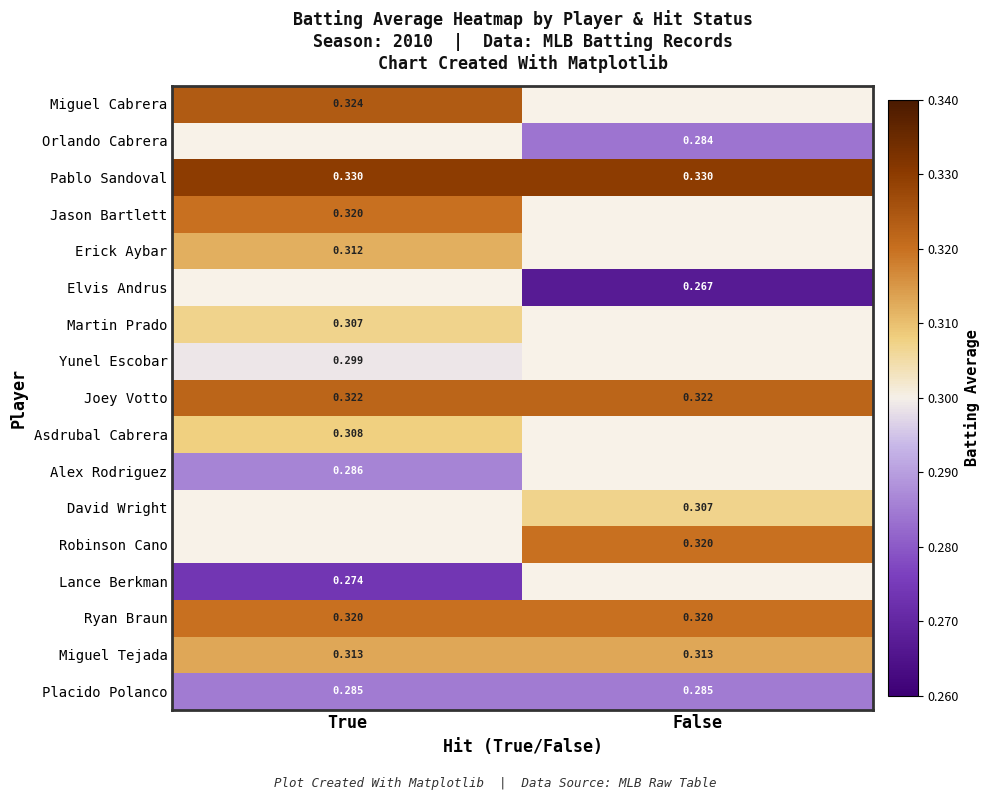

What is the maximum value shown in the chart?

0.3